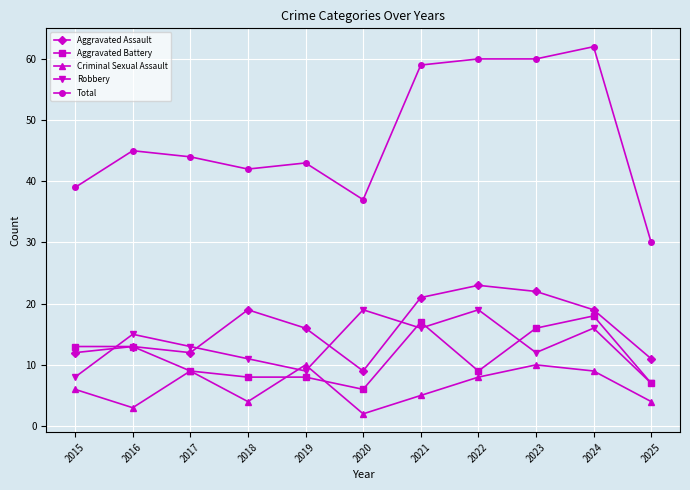

What are all the series names shown in the legend?

Aggravated Assault, Aggravated Battery, Criminal Sexual Assault, Robbery, Total